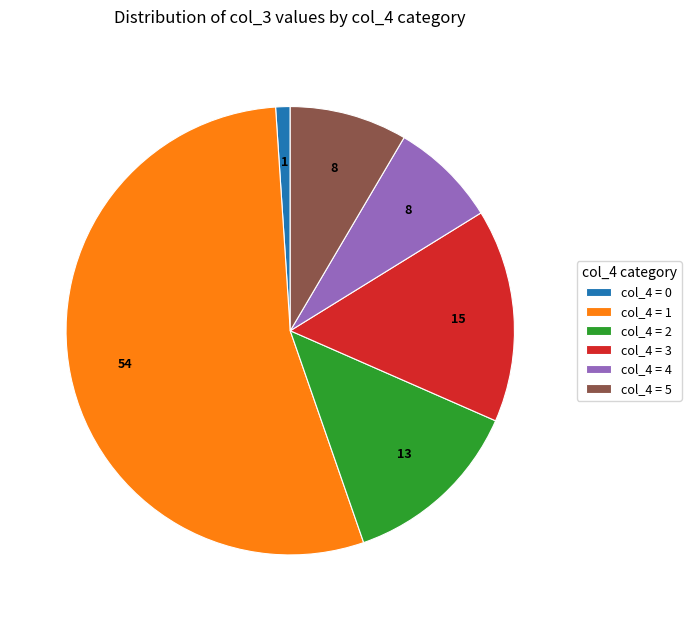

Rank the categories by value from highest to lowest.

col_4 = 1, col_4 = 3, col_4 = 2, col_4 = 5, col_4 = 4, col_4 = 0